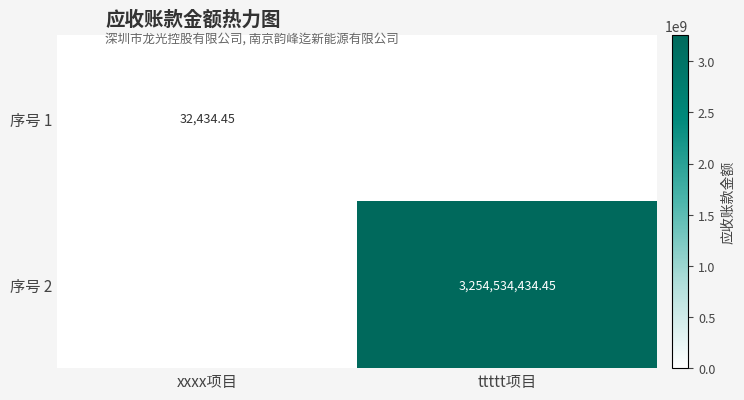

Which category has the highest value across all series?

ttttt项目